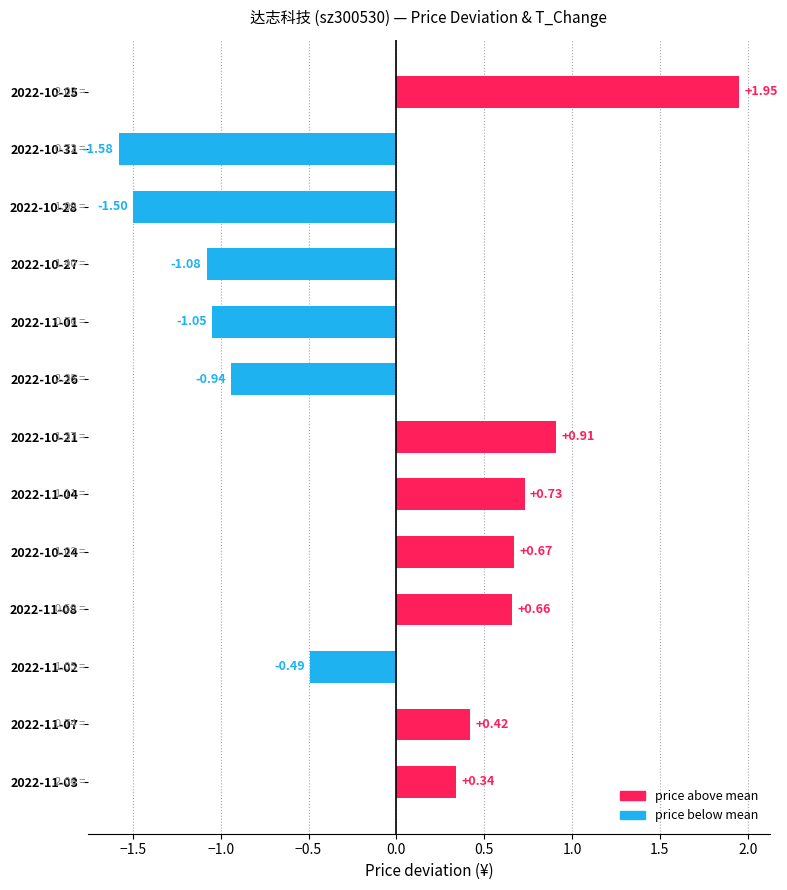

What is the change in value from 2022-11-03 to 2022-11-07?

+0.1